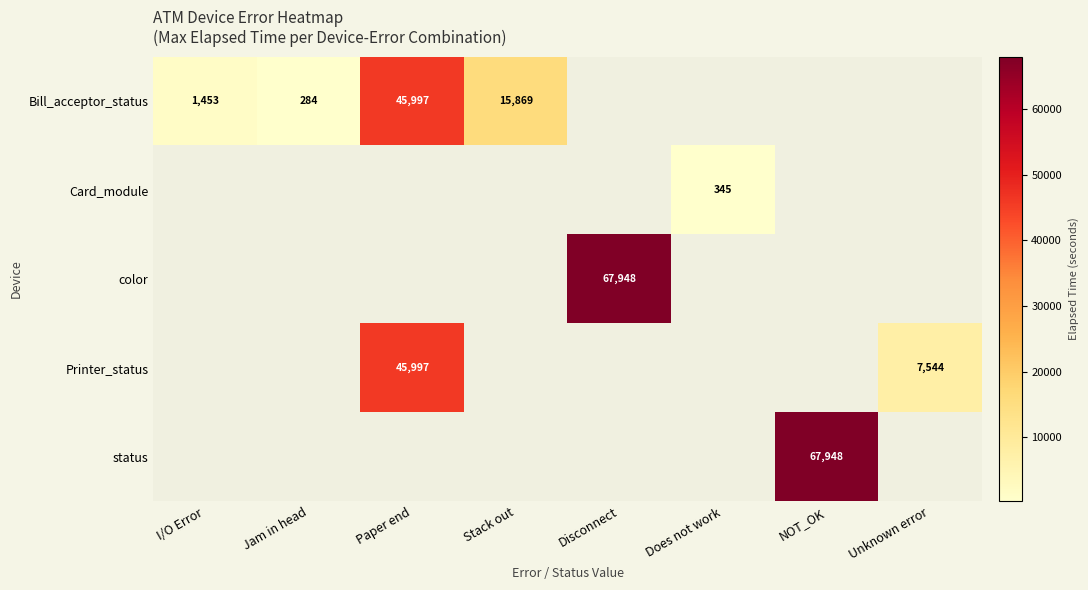

Rank the series at Unknown error from highest to lowest value.

Printer_status, Bill_acceptor_status, Card_module, color, status